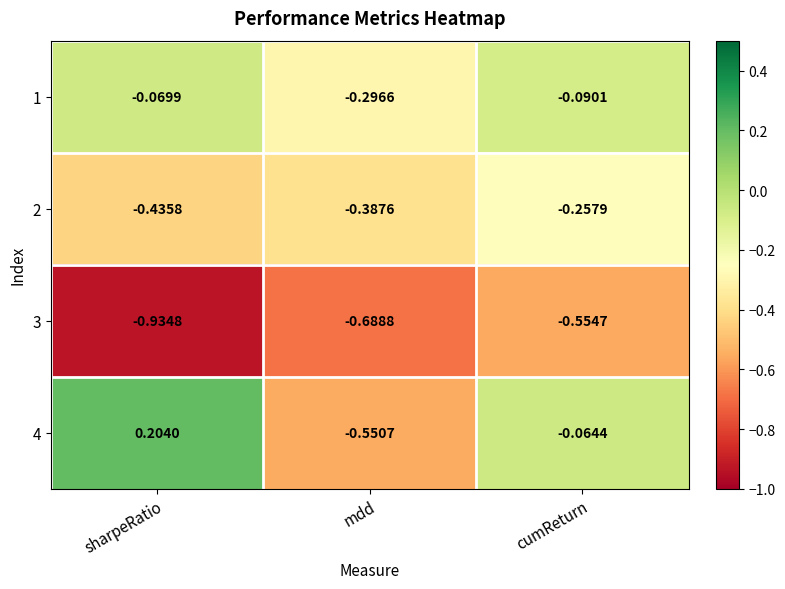

At which label is 4 closest to 0?

cumReturn